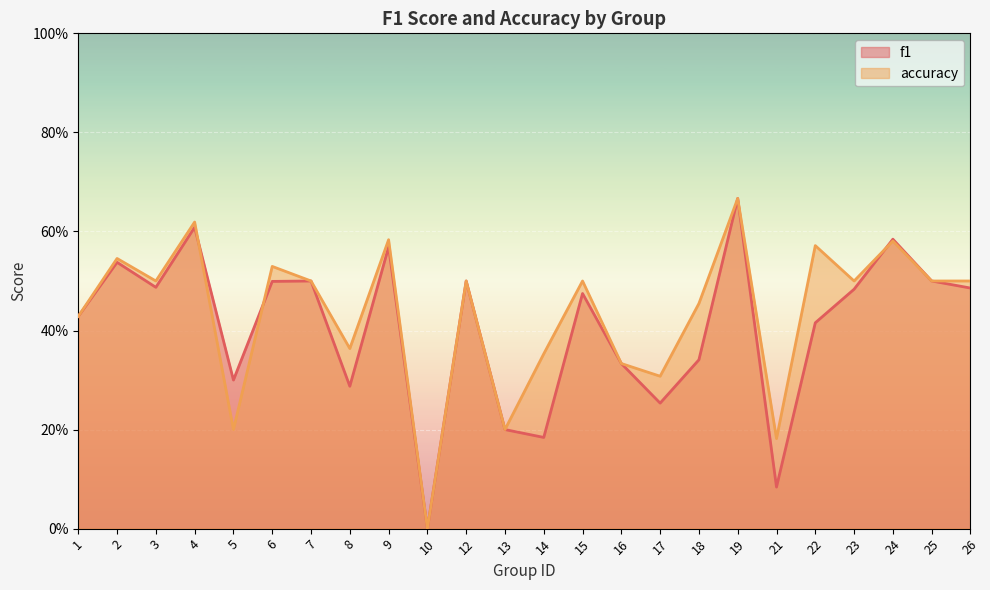

How many intersections are there between f1 and accuracy?

3